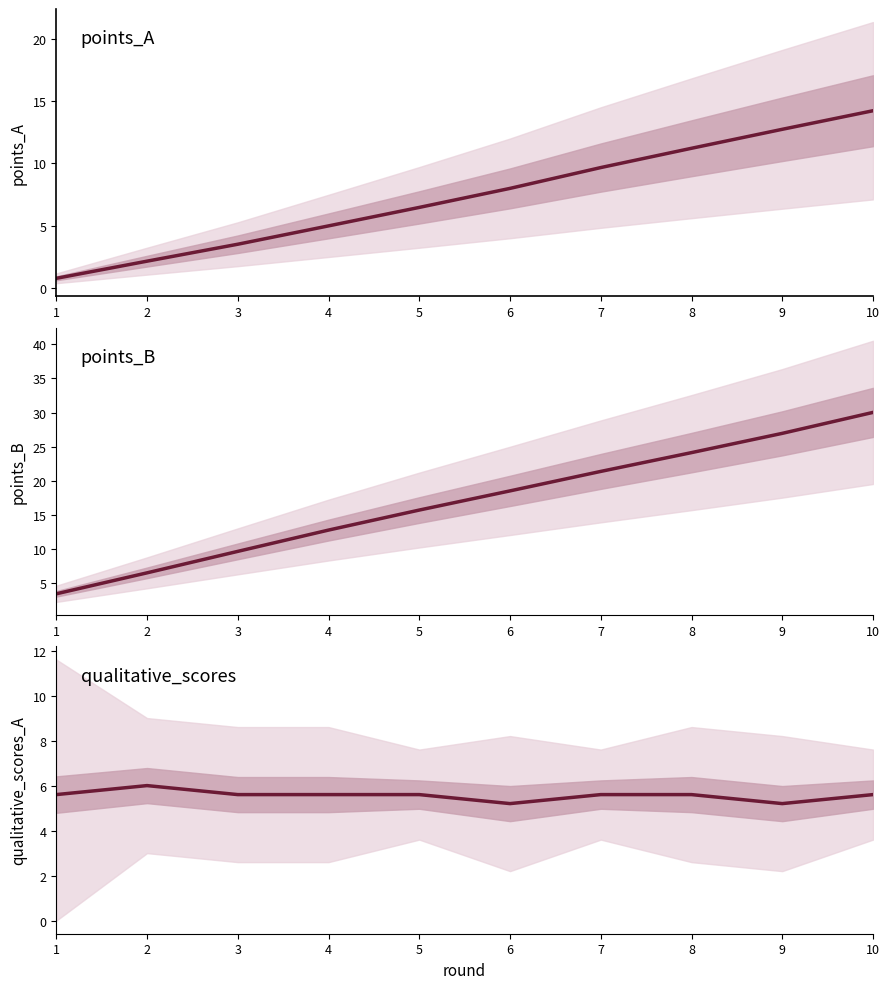

The value of qualitative_scores_A at 10 is 9.0. True or false?

False